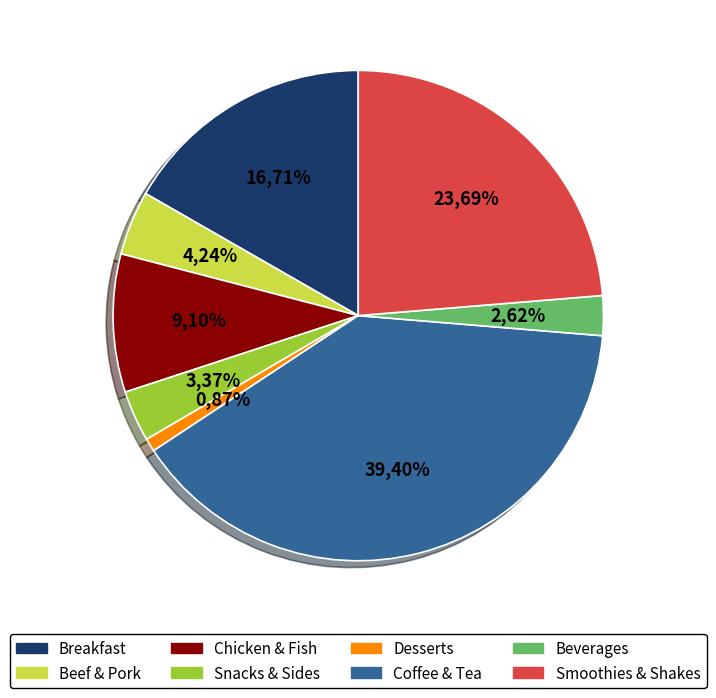

To the nearest percent, what is the average slice percentage?

12%